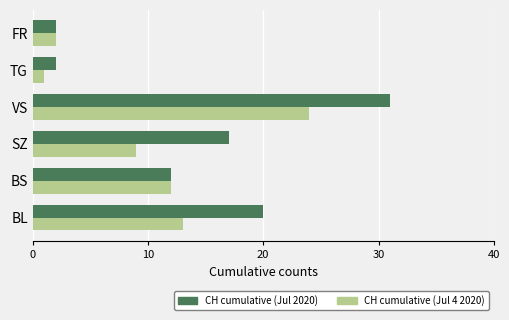

What is the difference between the second highest and minimum values in the CH cumulative (Jul 4 2020) series?

12